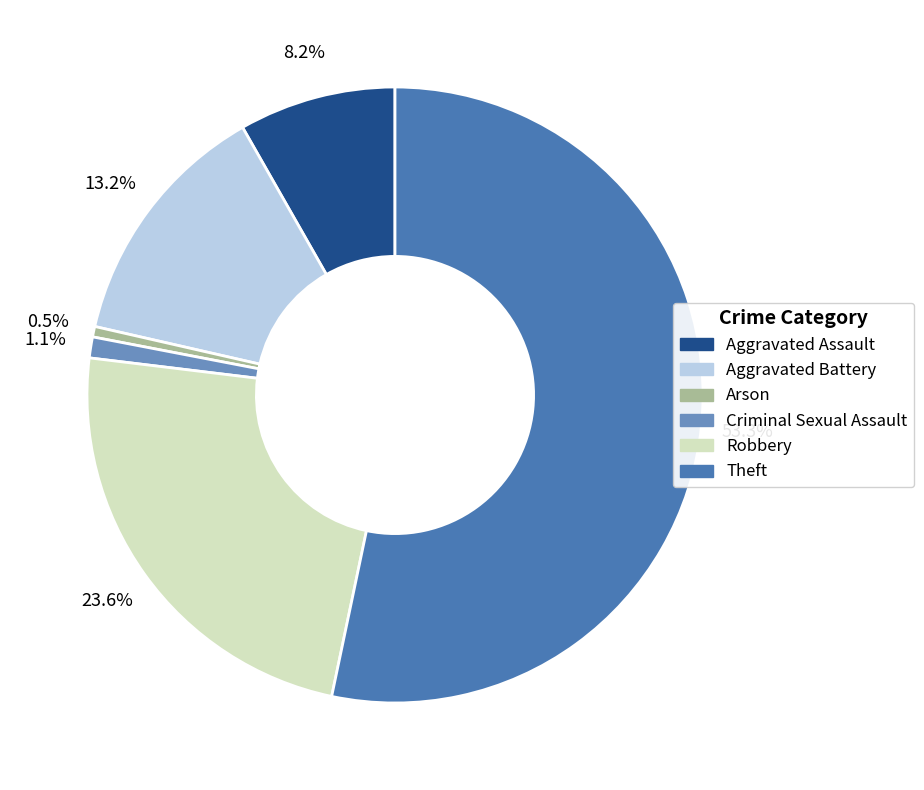

Which category has the biggest portion of the pie?

Theft